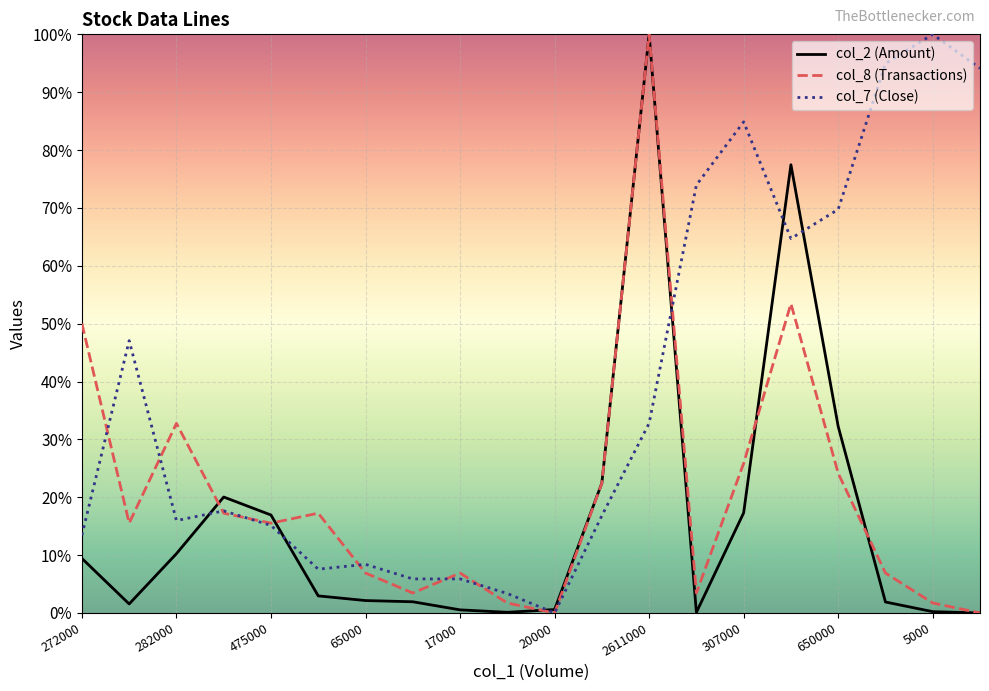

Rank the series by their average value, from lowest to highest.

col_2 (Amount), col_8 (Transactions), col_7 (Close)